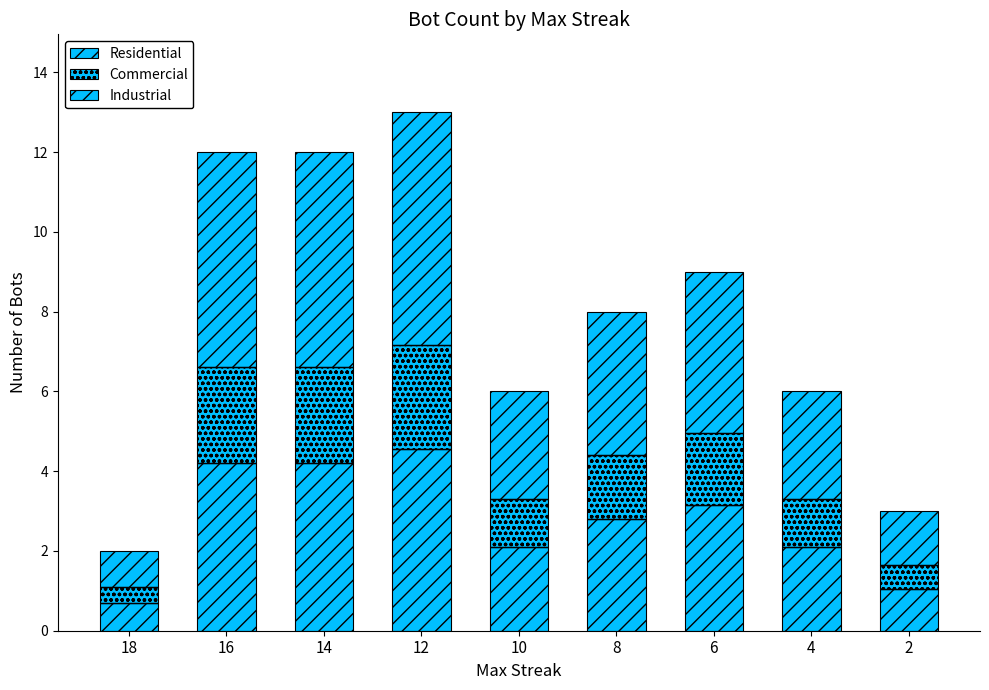

True or false: Industrial has a value of 0.9 at 18.

True